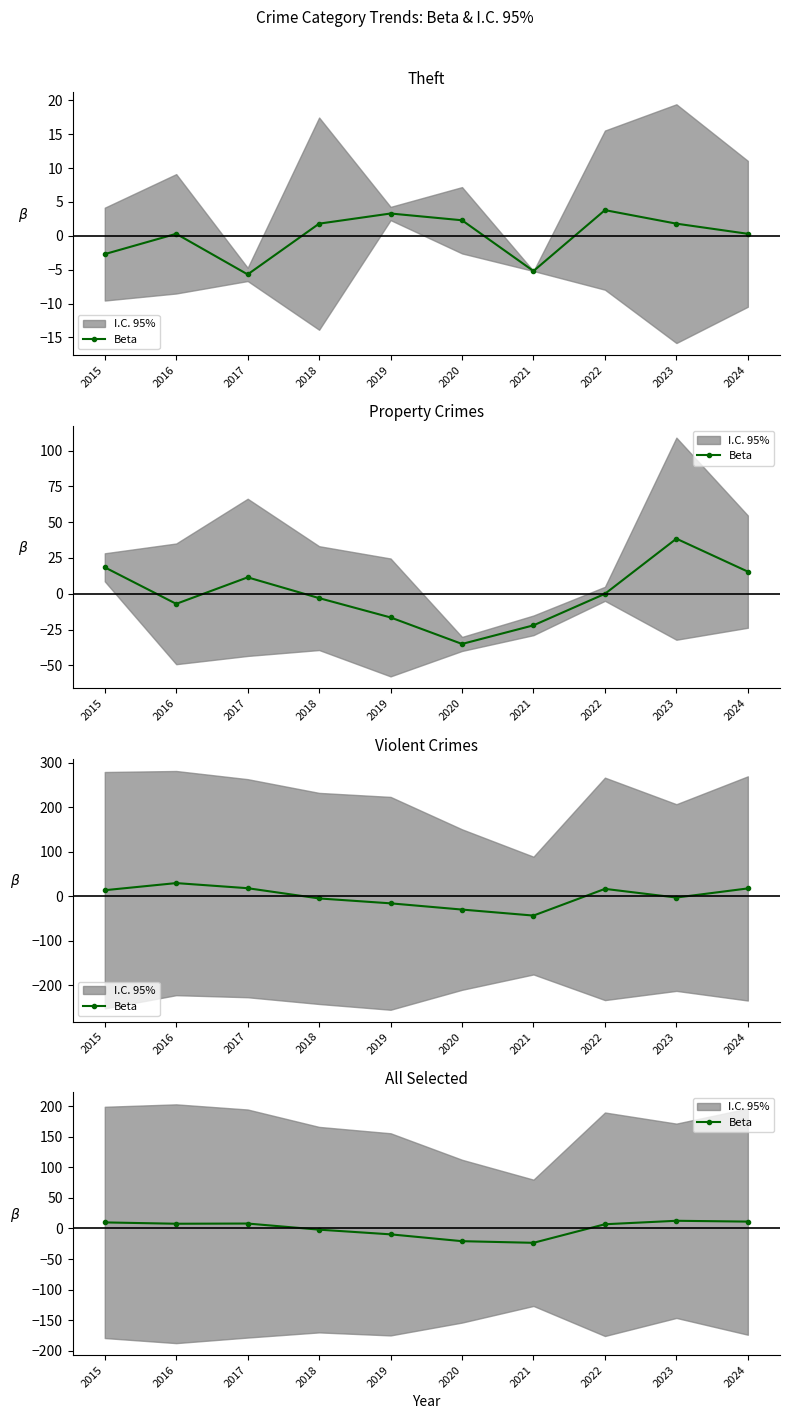

True or false: the data has more than 2 interior local peaks.

False